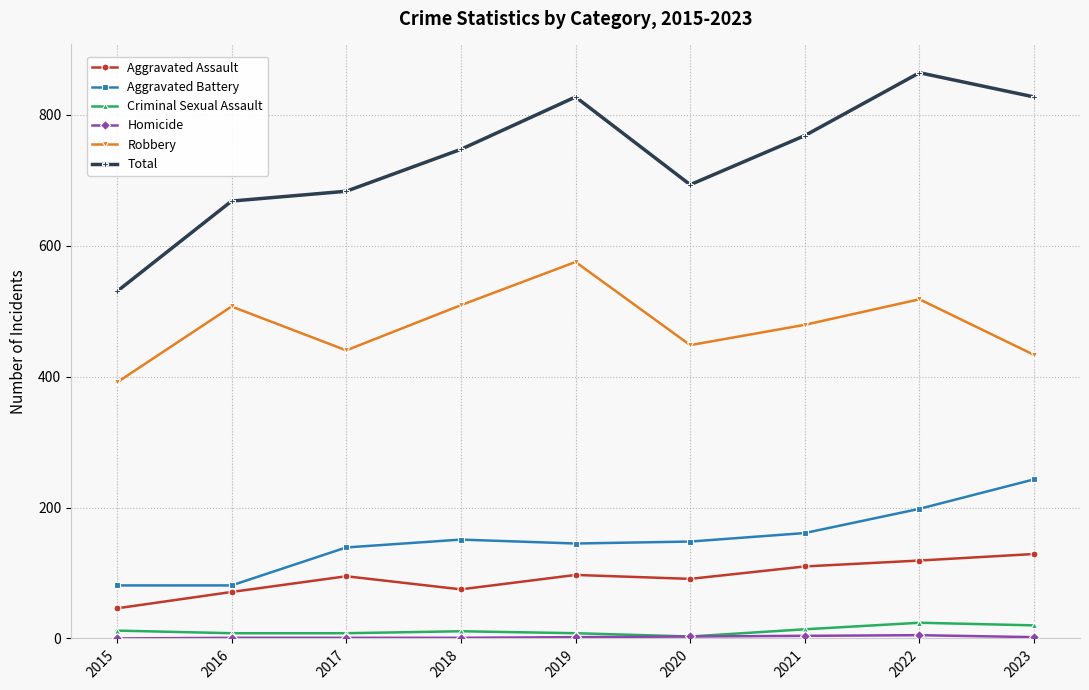

Which series has the largest total across all categories?

Total